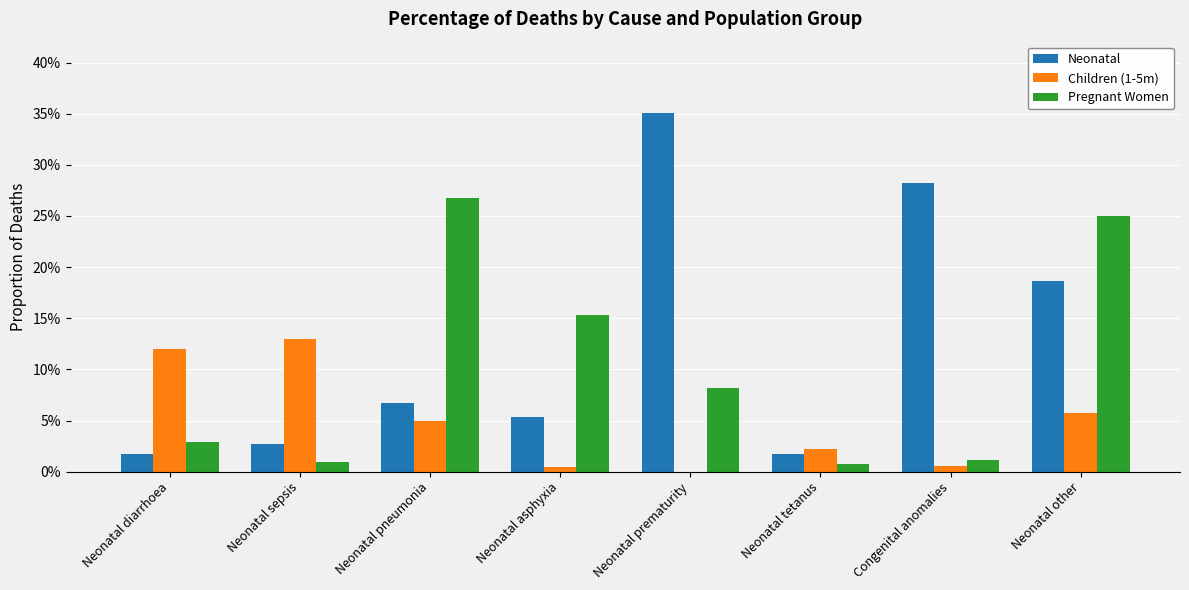

Does the chart contain stacked bars?

No